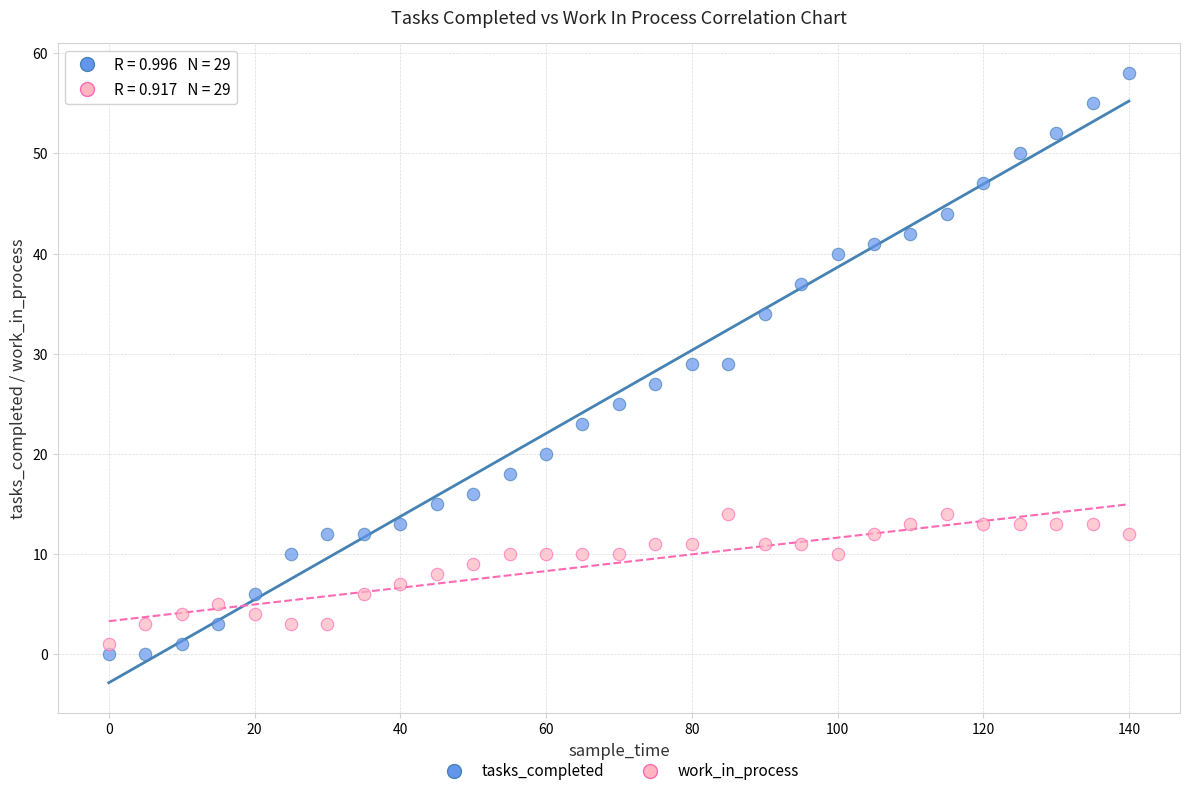

Across all data points, what is the range of Y values (max minus min)?

58